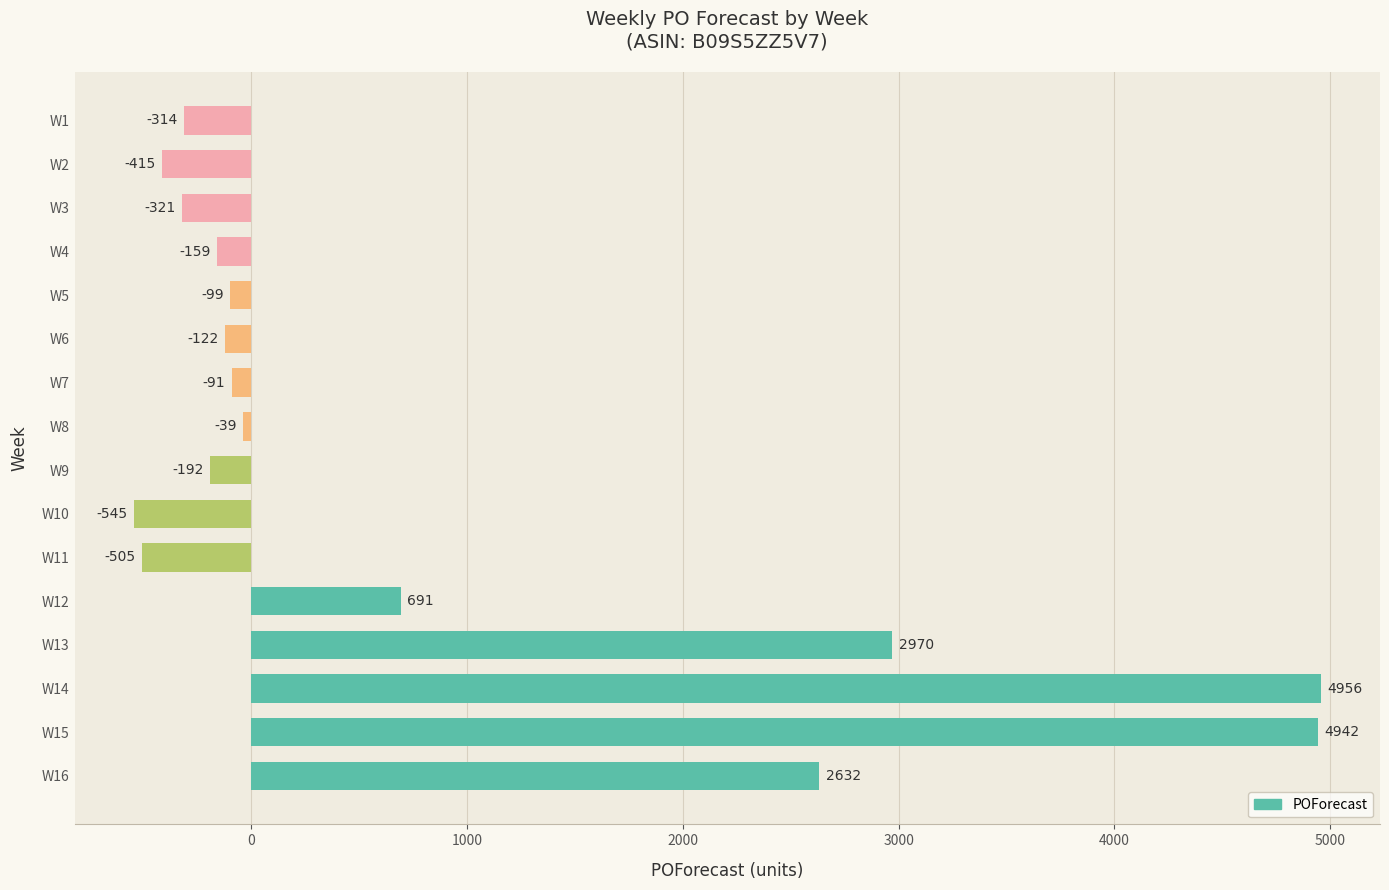

What is the sum of all values?

13389